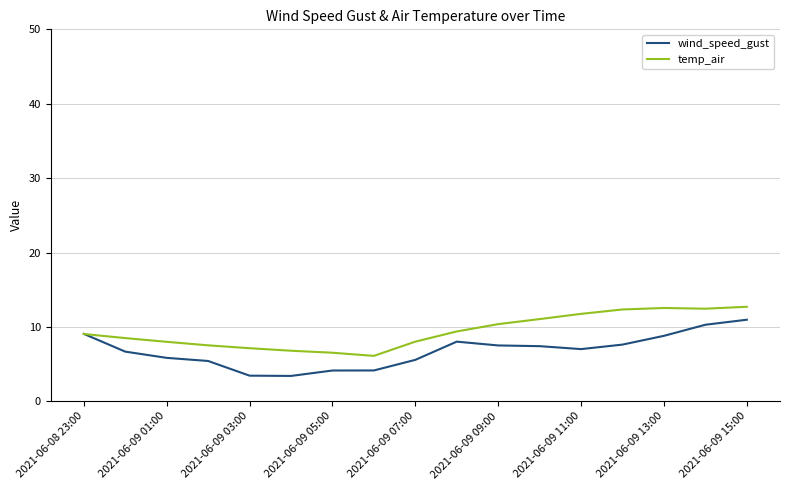

List the series in order of their overall mean, lowest first.

wind_speed_gust, temp_air